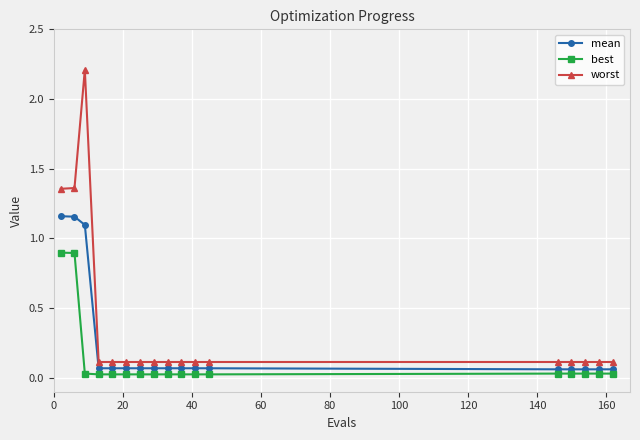

What is the greatest value displayed?

2.2